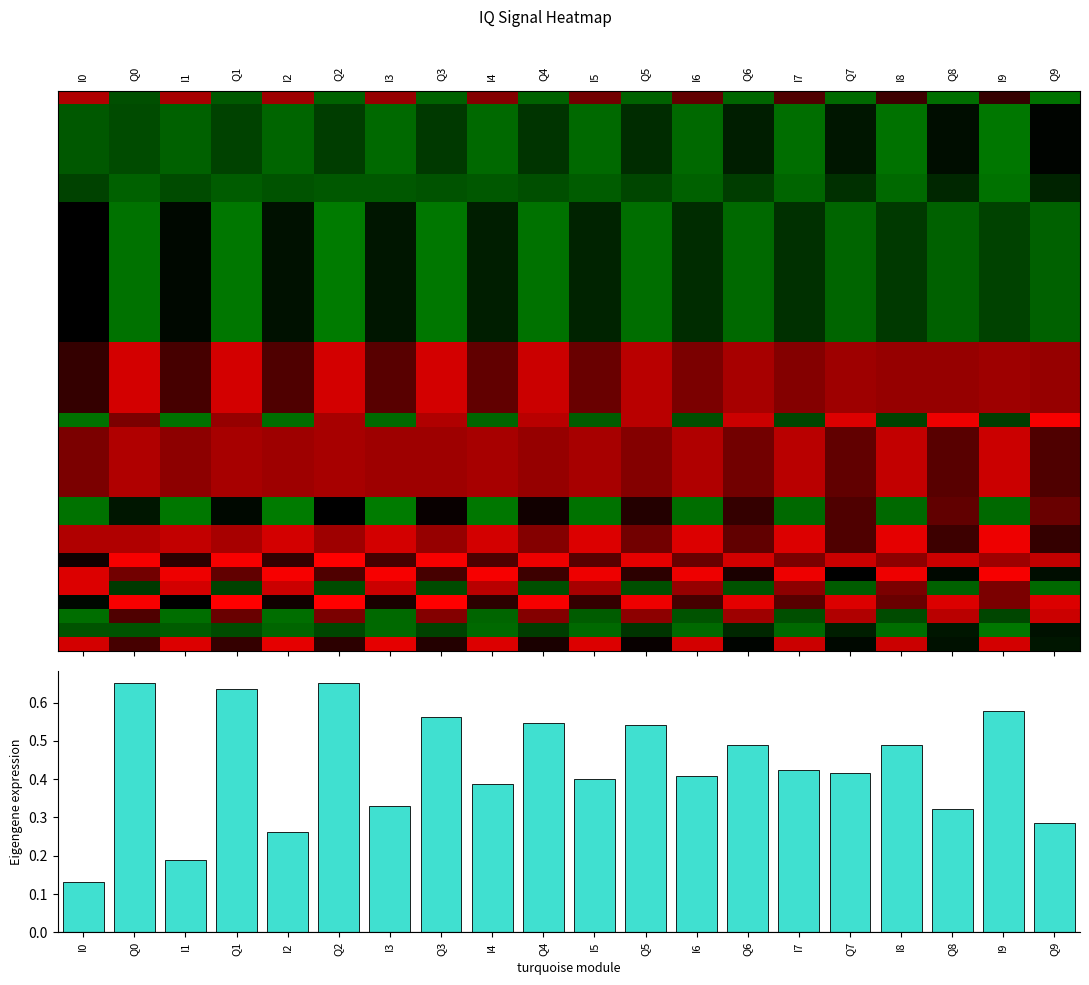

What is the highest value of the r32 series?

-6